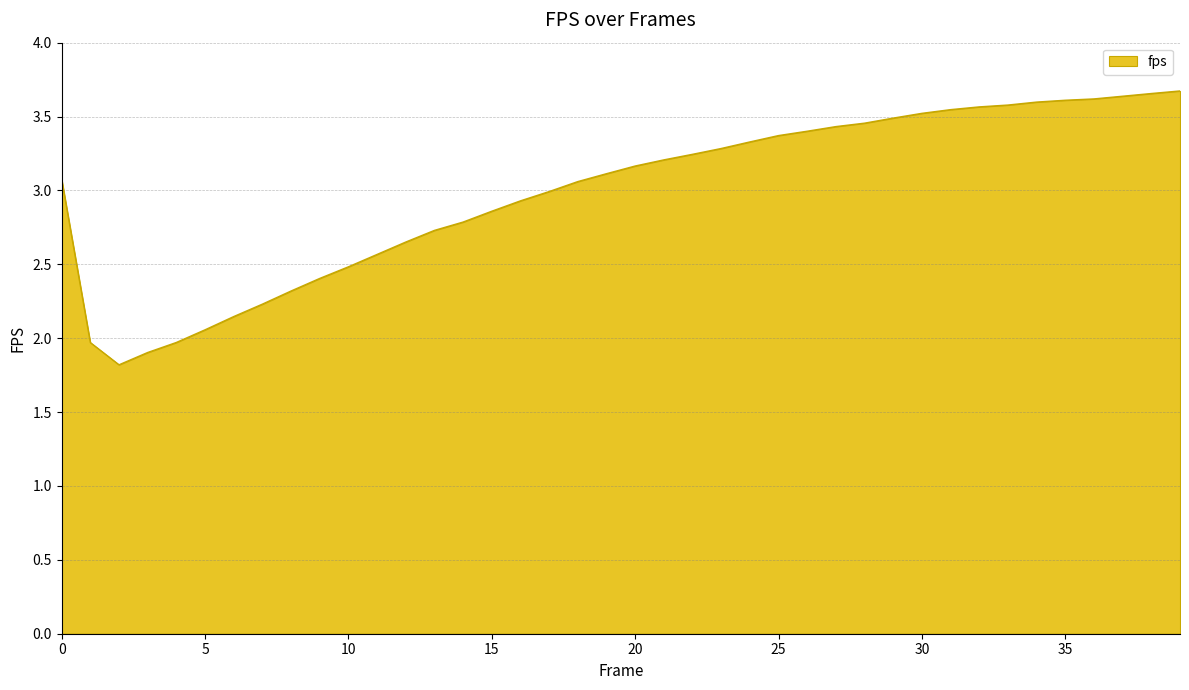

What is the minimum value shown in the chart?

1.8